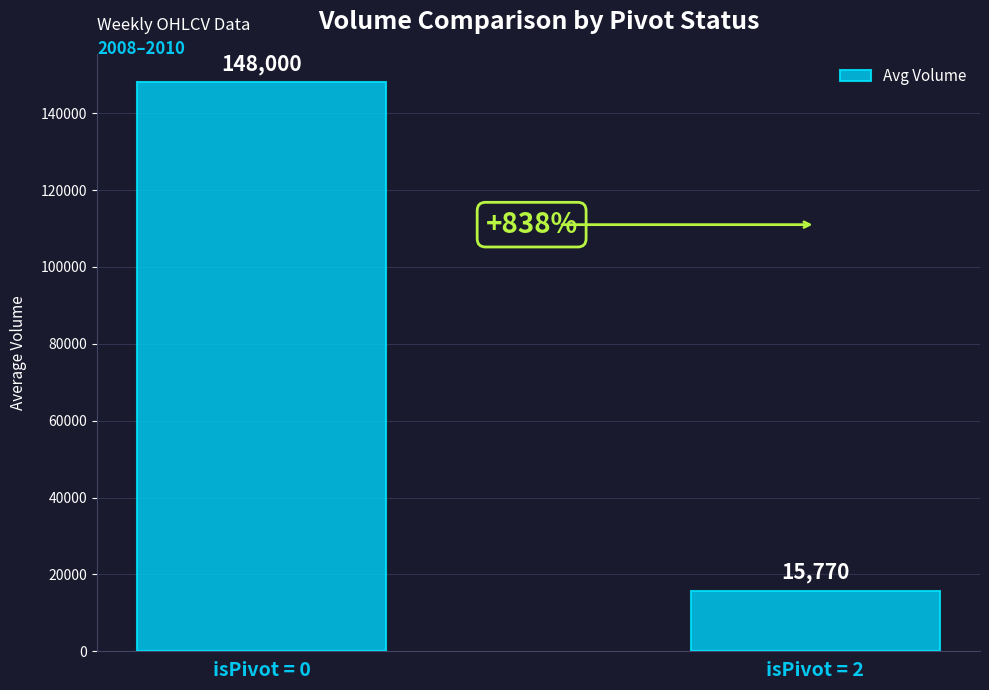

True or false: the data shows 83459 at isPivot = 0.

False